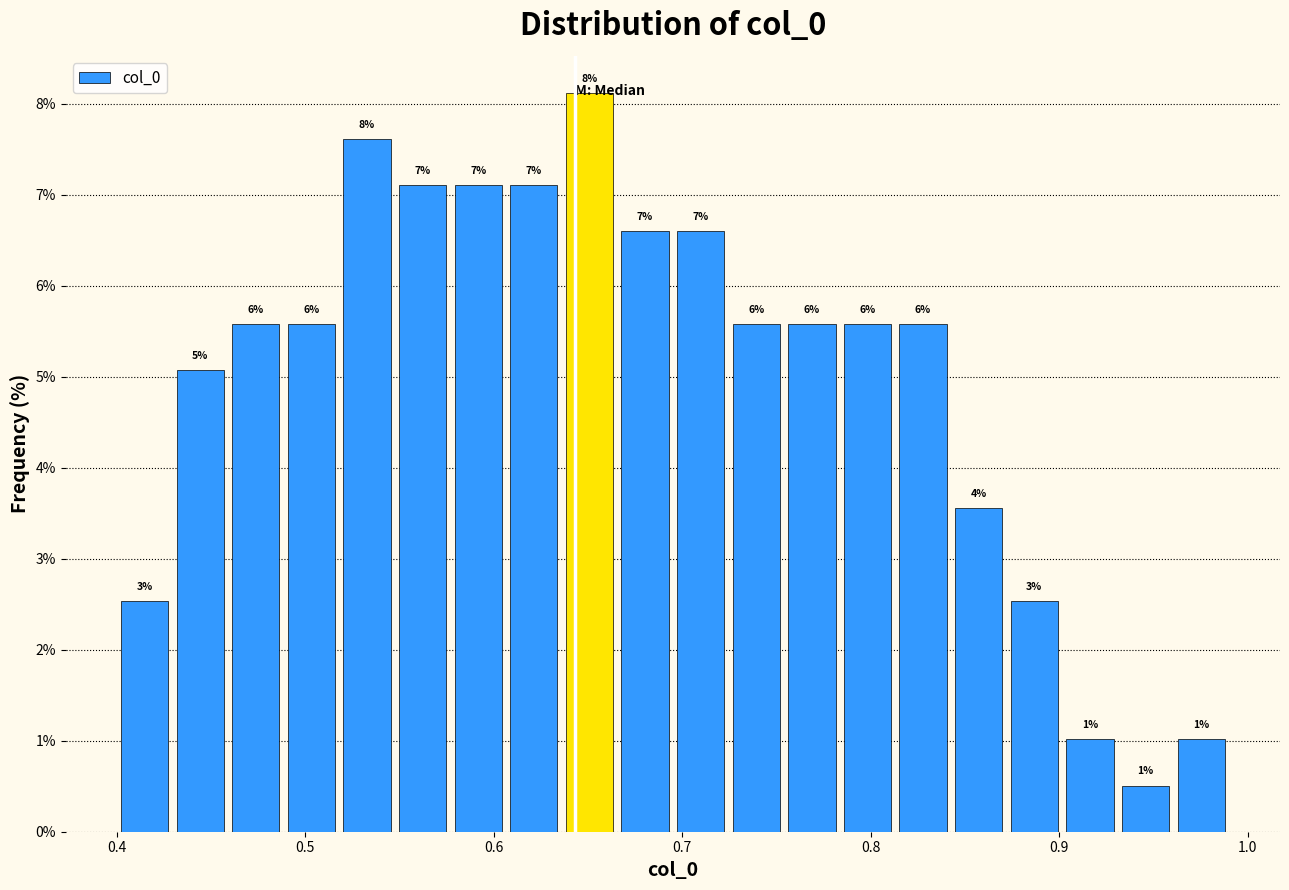

Read against the x-axis, roughly where is the centre of the tallest bar?

0.65